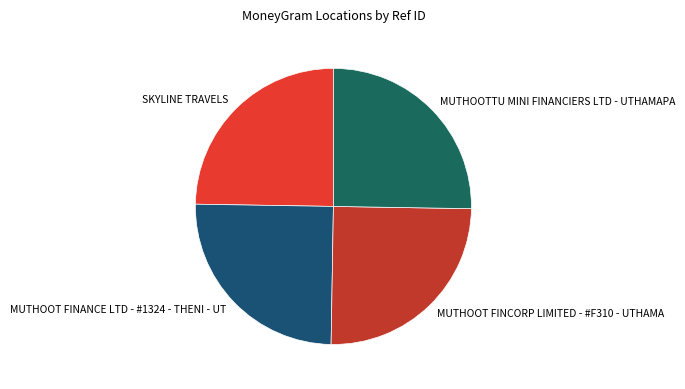

What is the ratio of the value at MUTHOOT FINANCE LTD - #1324 - THENI - UT to the value at MUTHOOTTU MINI FINANCIERS LTD - UTHAMAPA?

1.0